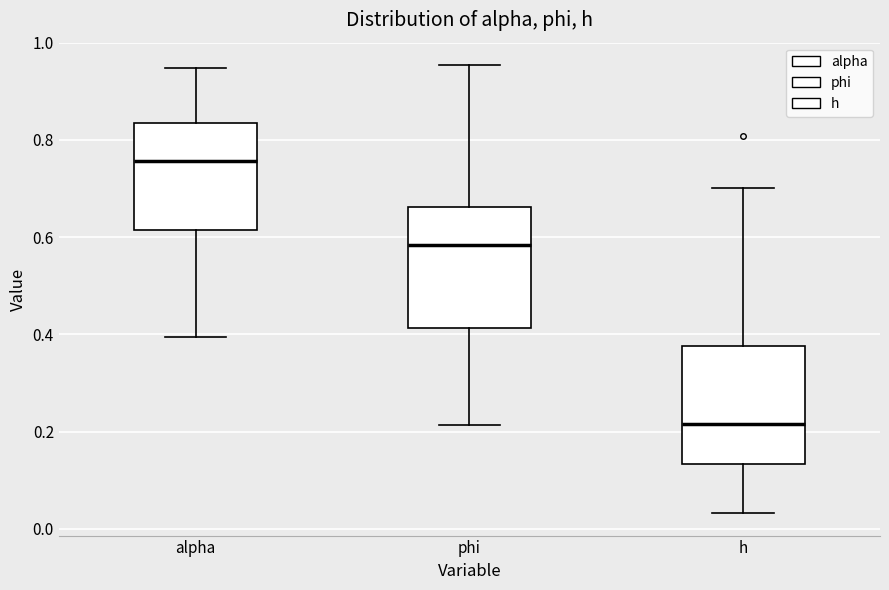

Reading left to right, transcribe this box plot: for each box, give where its median line is, the range the box spans, and where its two whiskers end, as read against the y-axis. The values are not printed on the chart, so give them approximately, as read against the axis.

alpha: median 0.76, box 0.62 to 0.84, whiskers 0.40 to 0.94
phi: median 0.58, box 0.42 to 0.66, whiskers 0.22 to 0.96
h: median 0.22, box 0.14 to 0.38, whiskers 0.04 to 0.70